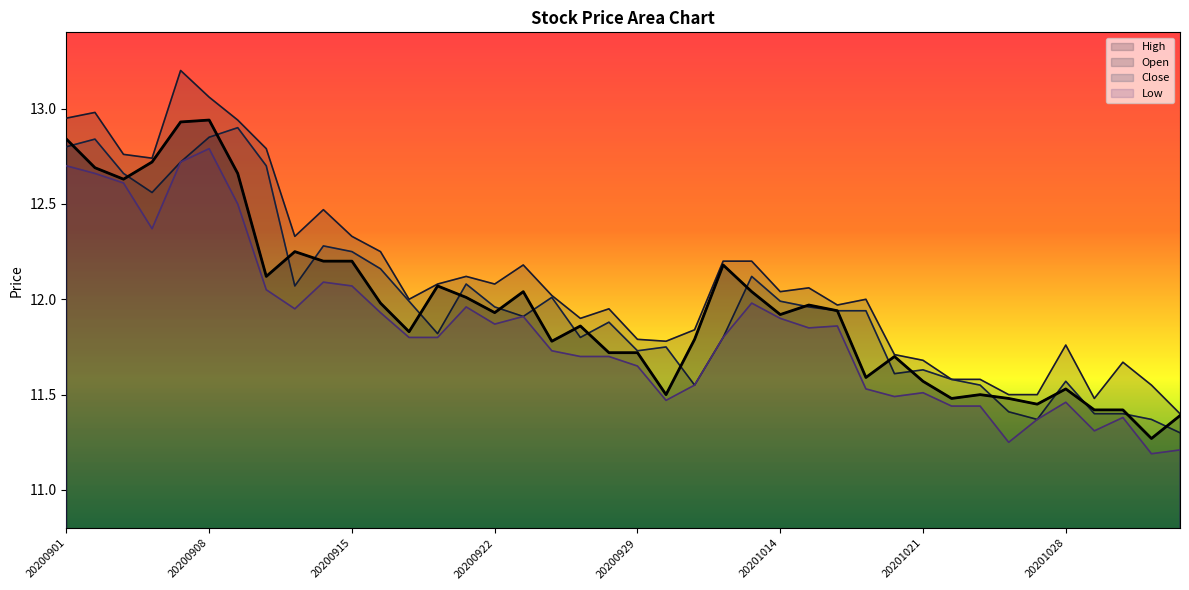

Which series has the largest total across all categories?

High